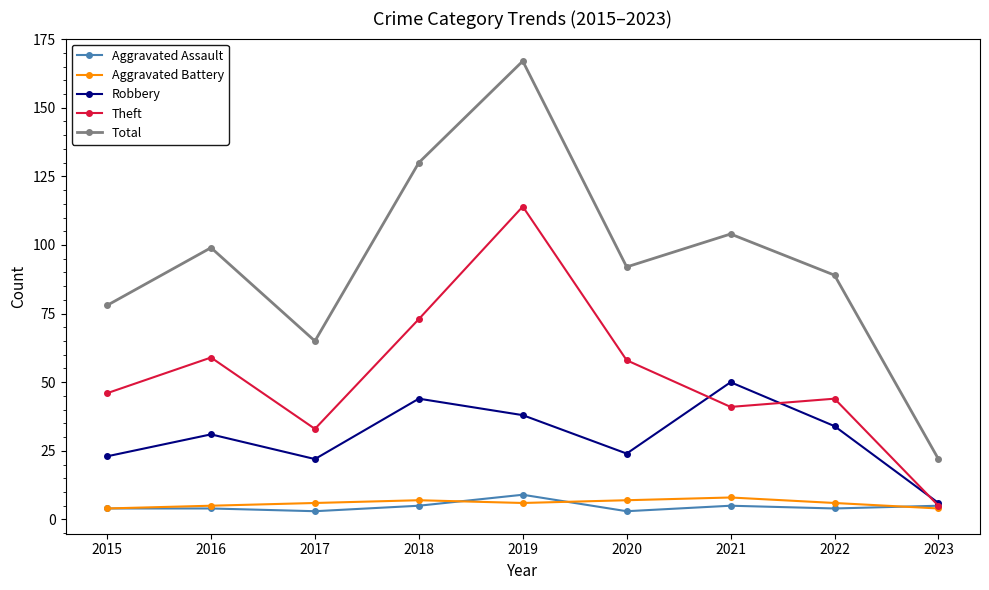

What is the average value of the Robbery series?

30